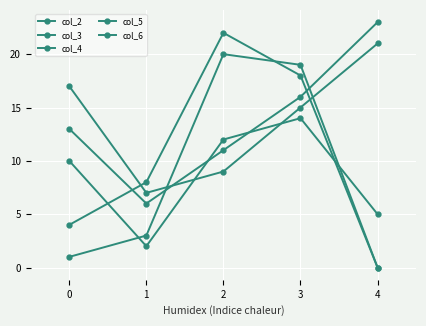

Which series has the largest total across all categories?

col_3